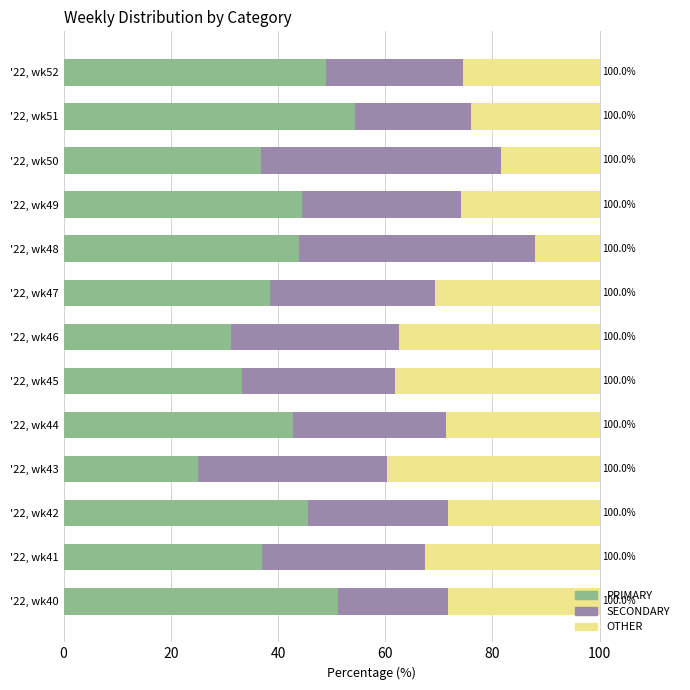

Is it true that PRIMARY equals 17.2 at '22, wk47?

False